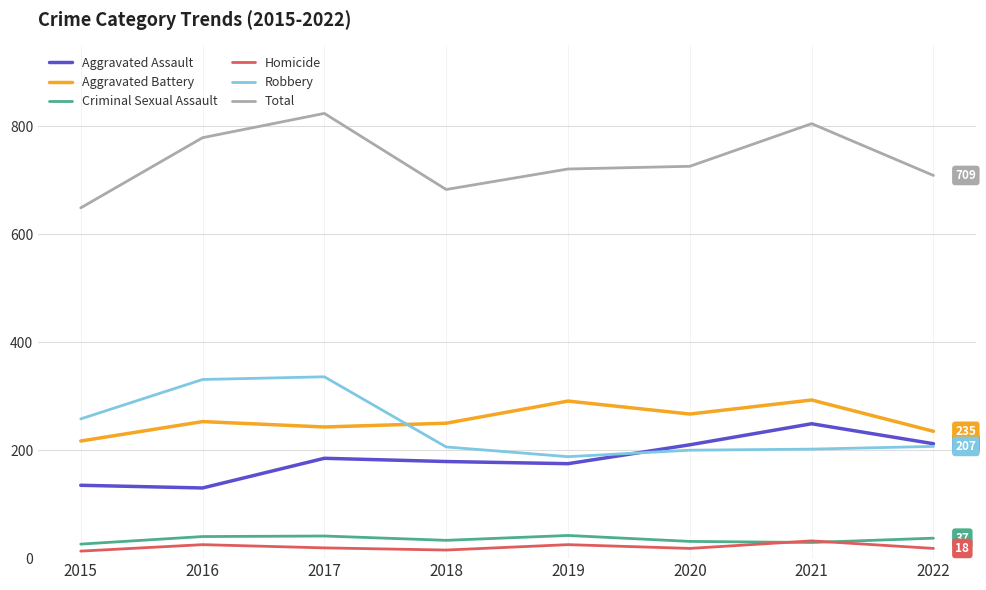

Does the chart have visible grid lines?

Yes